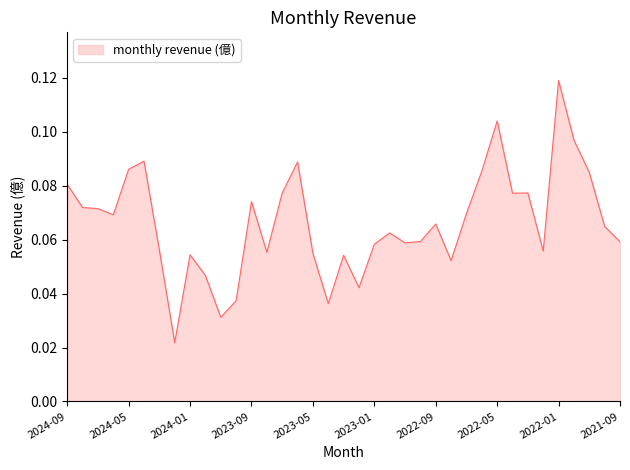

At which label is the value closest to 0?

2024-02